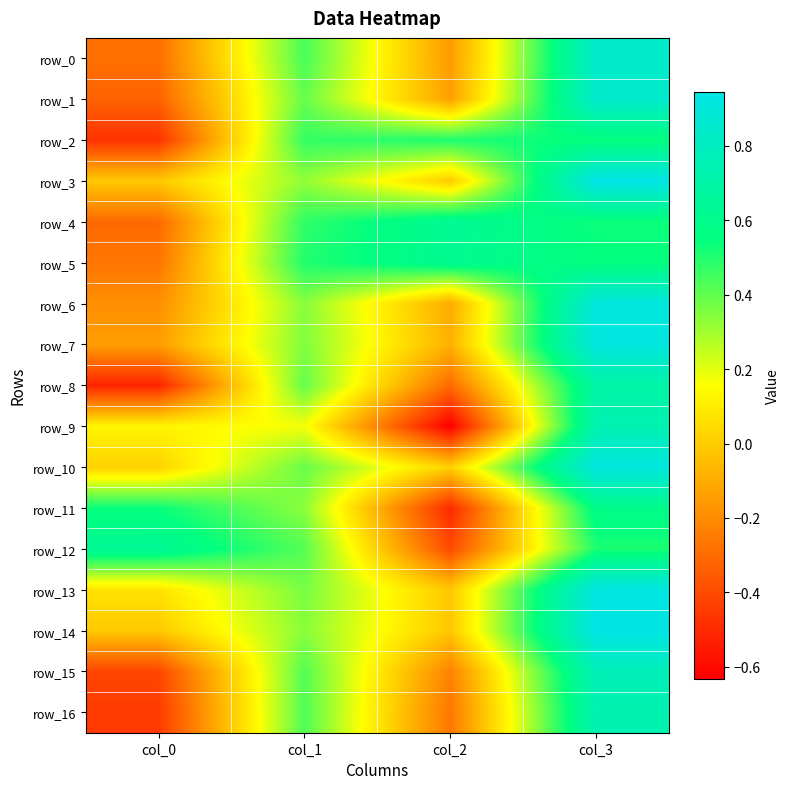

The row_16 series shows -0.5 at col_0. True or false?

True